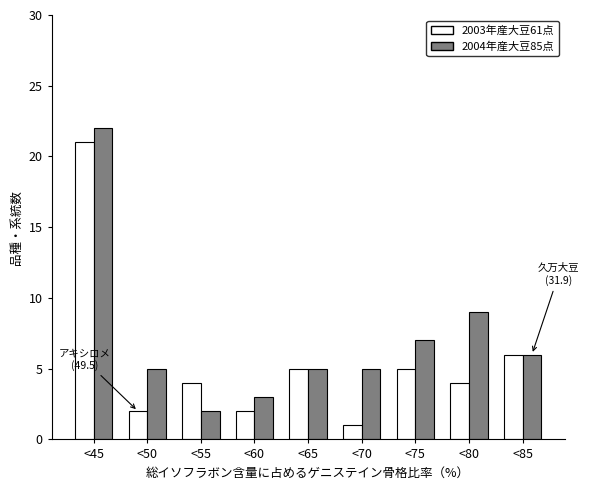

Reading left to right, transcribe all the data shown in this chart.

2003年産大豆61点: <45=21	<50=2	<55=4	<60=2	<65=5	<70=1	<75=5	<80=4	<85=6
2004年産大豆85点: <45=22	<50=5	<55=2	<60=3	<65=5	<70=5	<75=7	<80=9	<85=6